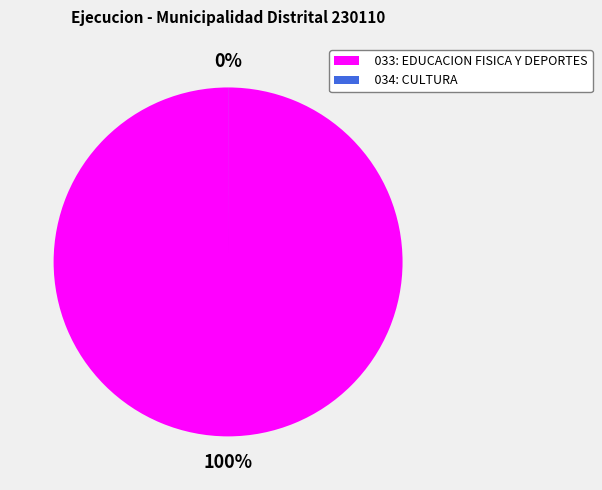

To the nearest percent, what is the difference between the largest and smallest slice percentages?

100%